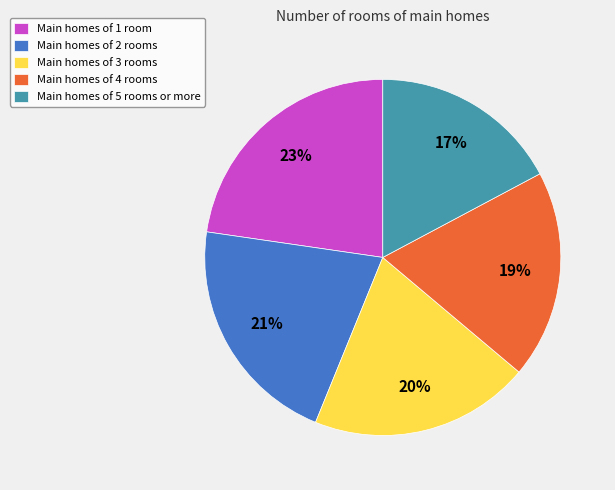

Which category has the smallest portion of the pie?

Main homes of 5 rooms or more